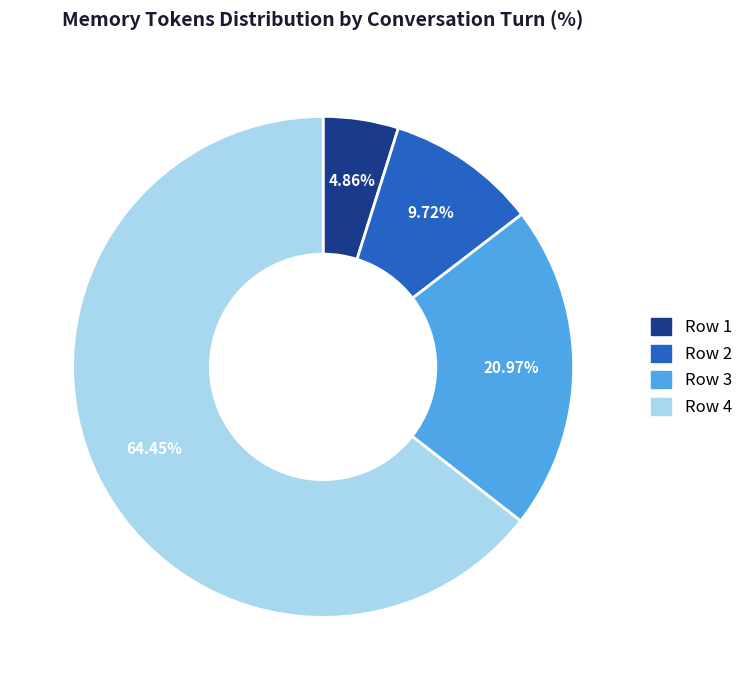

What is the ratio of the value at Row 4 to the value at Row 3?

3.1